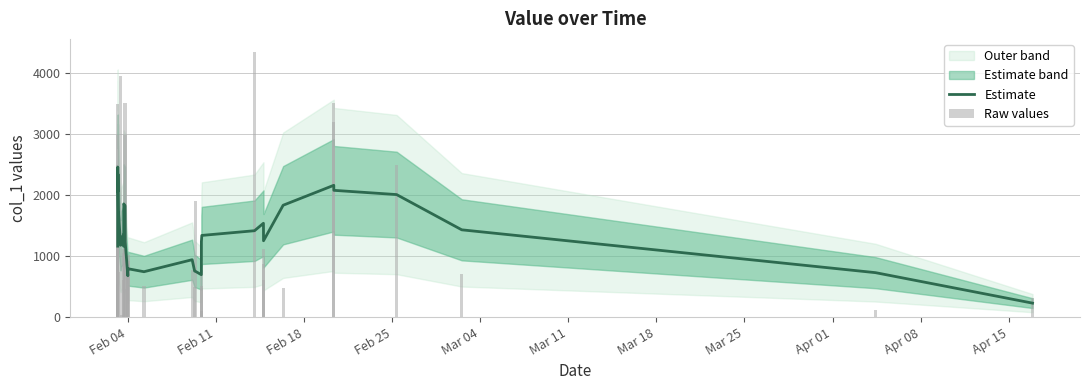

Rank the series by their average value, from highest to lowest.

Raw values, Estimate